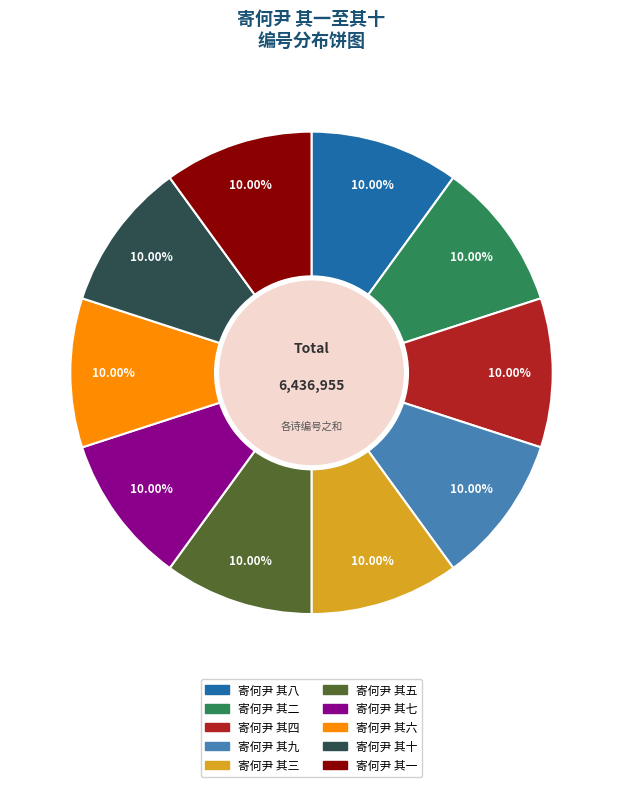

What is the ratio of the value at 寄何尹 其二 to the value at 寄何尹 其一?

1.0